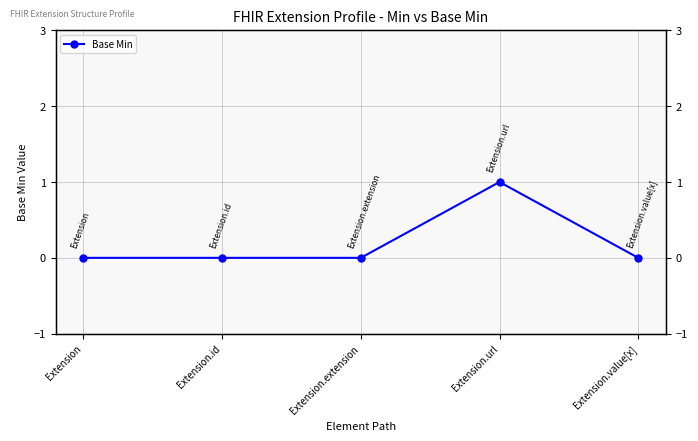

How many values are between 0 and 1?

5